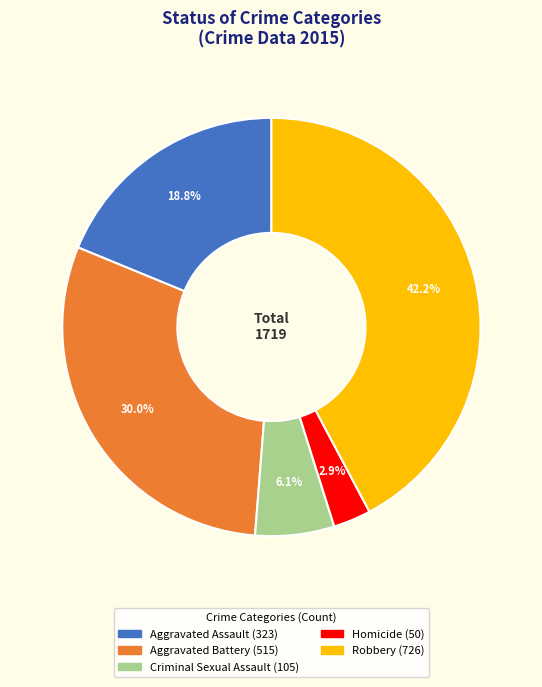

Does Robbery account for over 50% of the chart?

No